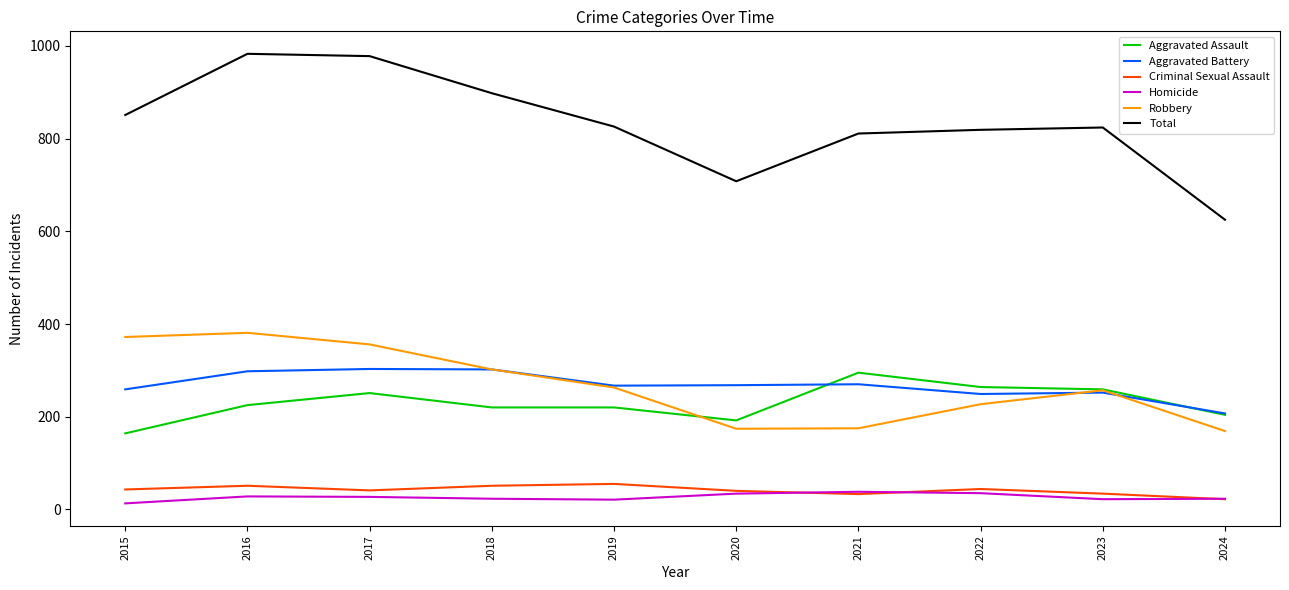

True or false: Robbery and Criminal Sexual Assault intersect in this chart.

False